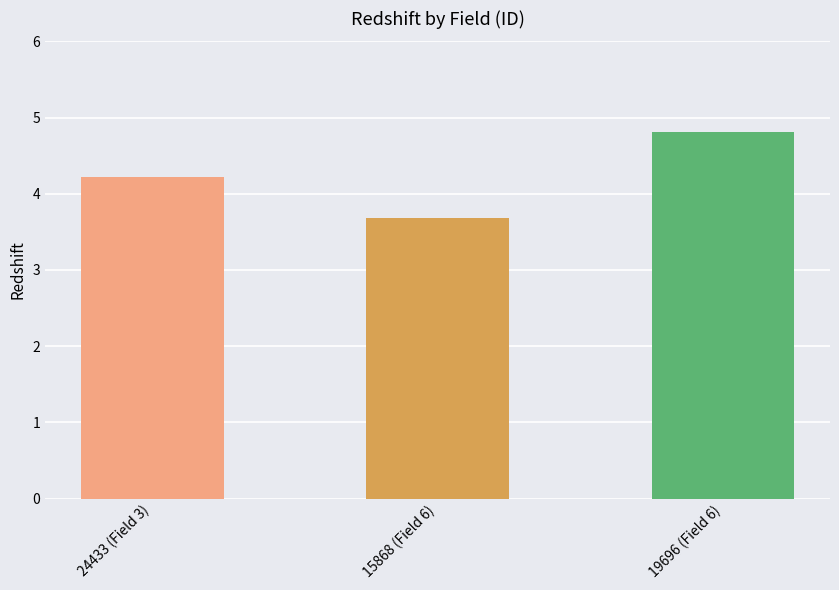

Which label corresponds to the largest value in the chart?

19696 (Field 6)